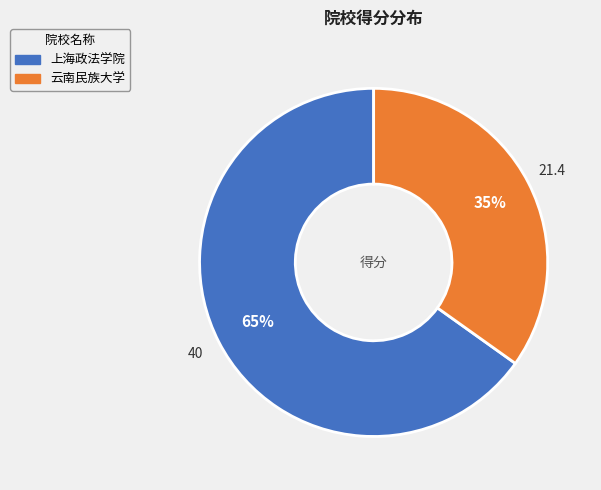

Is the sum of 云南民族大学 and 上海政法学院 greater than half?

Yes